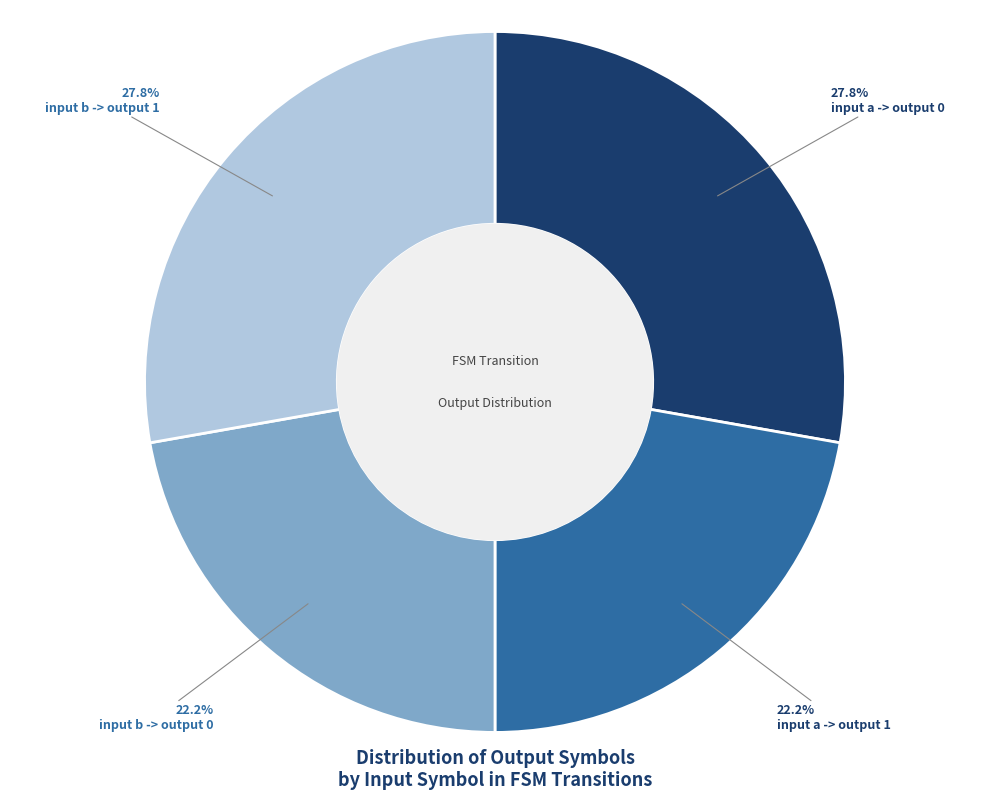

To the nearest percent, what is the combined percentage of input b -> output 1 and input b -> output 0?

50%